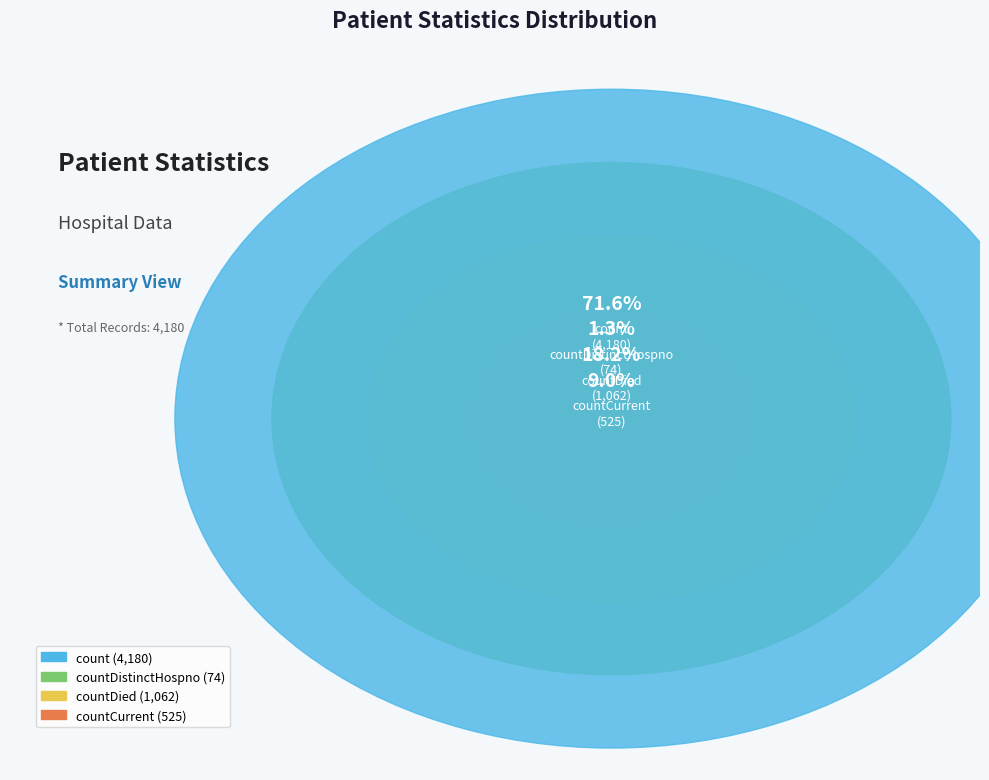

To the nearest percent, what is the difference between the countCurrent and count slice percentages?

63%